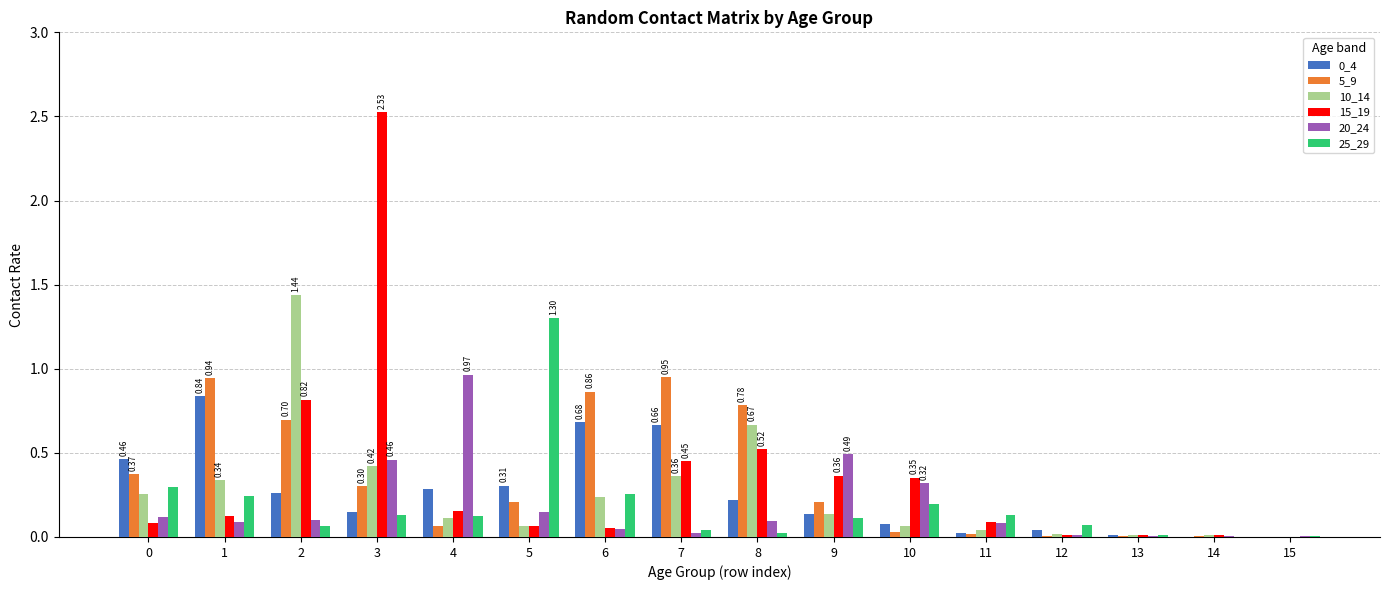

How many groups of bars are there?

16